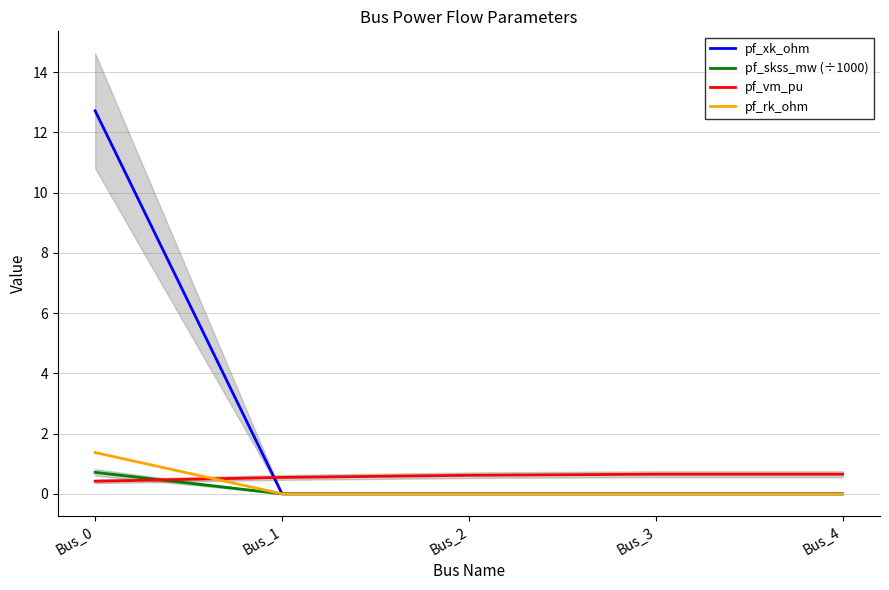

What is the total value across all series at Bus_3?

0.7